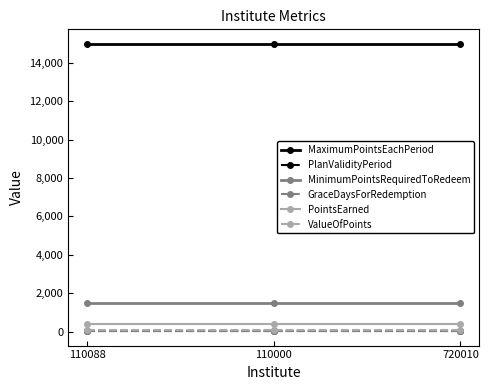

Reading left to right, transcribe all the data shown in this chart.

MaximumPointsEachPeriod: 110088=15000	110000=15000	720010=15000
PlanValidityPeriod: 110088=25	110000=25	720010=25
MinimumPointsRequiredToRedeem: 110088=1500	110000=1500	720010=1500
GraceDaysForRedemption: 110088=20	110000=20	720010=20
PointsEarned: 110088=400	110000=400	720010=400
ValueOfPoints: 110088=100	110000=100	720010=100